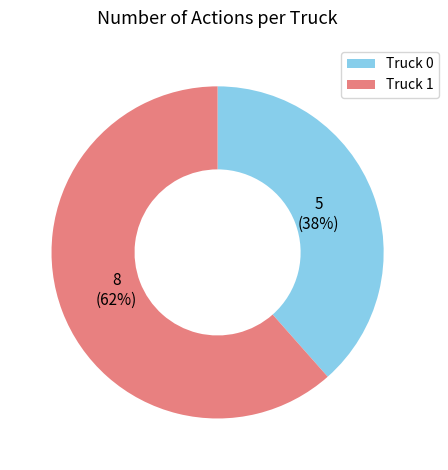

Is there any slice that represents more than half of the pie?

Yes